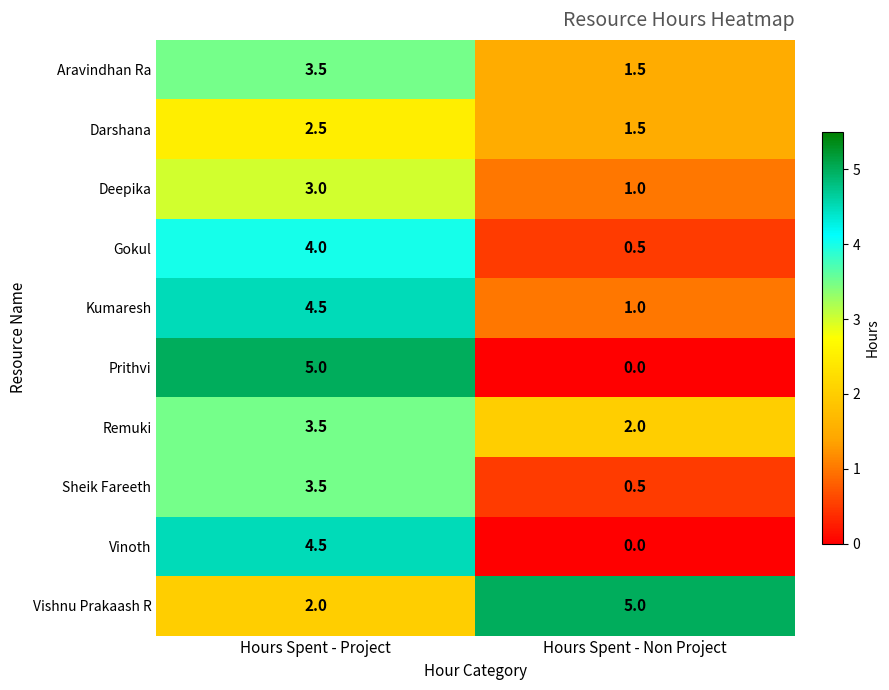

The Prithvi series shows 6.9 at Hours Spent - Project. True or false?

False